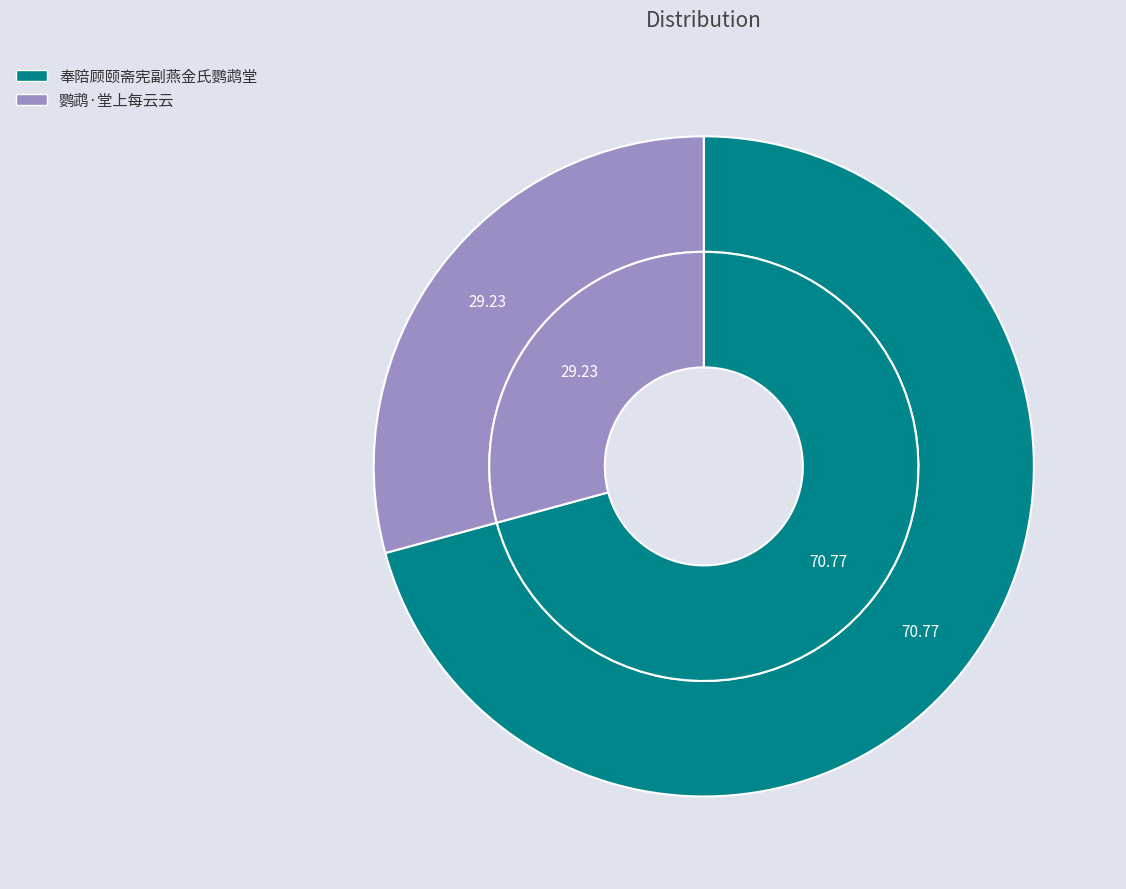

Does 奉陪顾颐斋宪副燕金氏鹦鹉堂 represent more than half of the total?

Yes